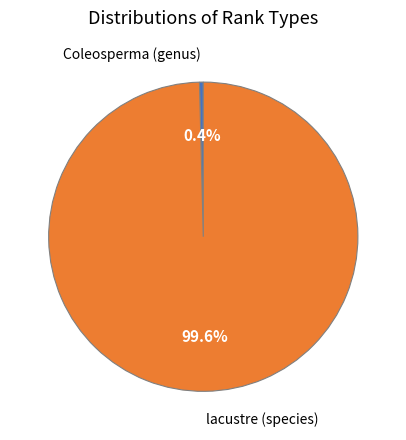

Rank the categories by value from lowest to highest.

Coleosperma (genus), lacustre (species)